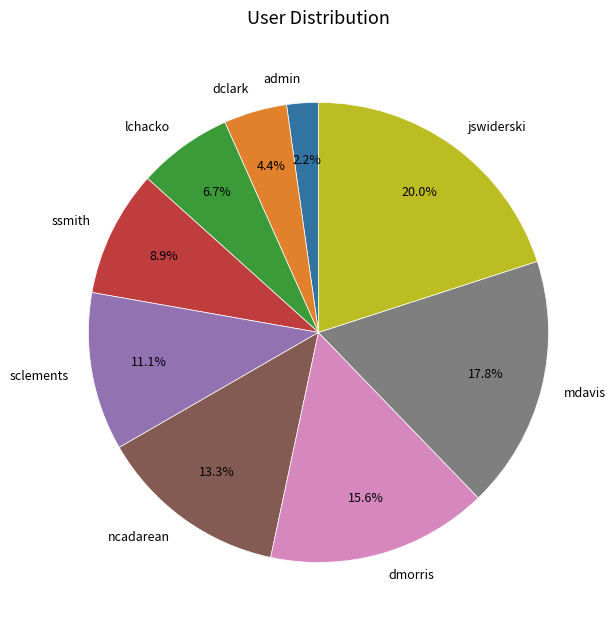

To the nearest percent, what is the difference between the largest and smallest slice percentages?

18%